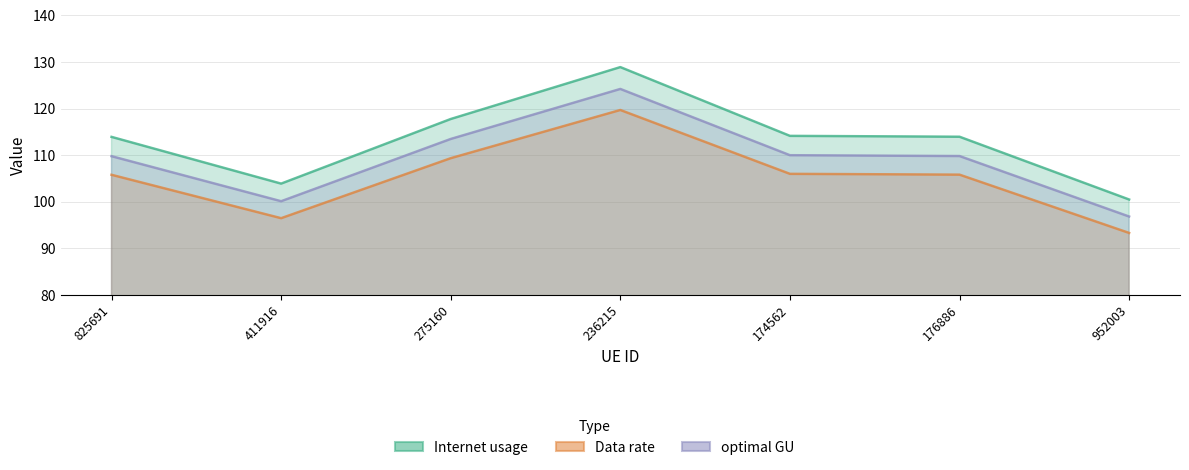

The value of Data rate at 825691 is 172.4. True or false?

False